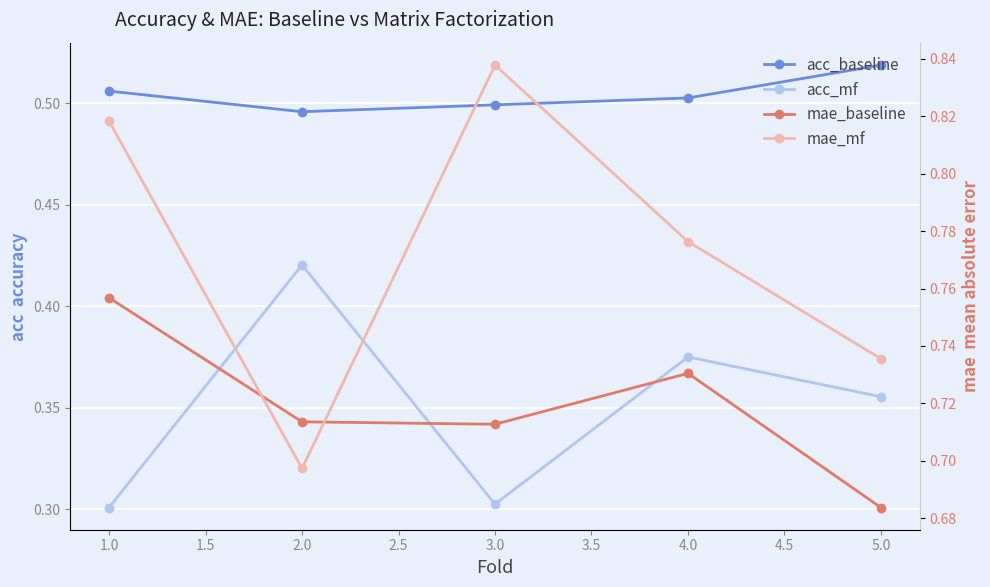

What is the smallest value displayed?

0.3